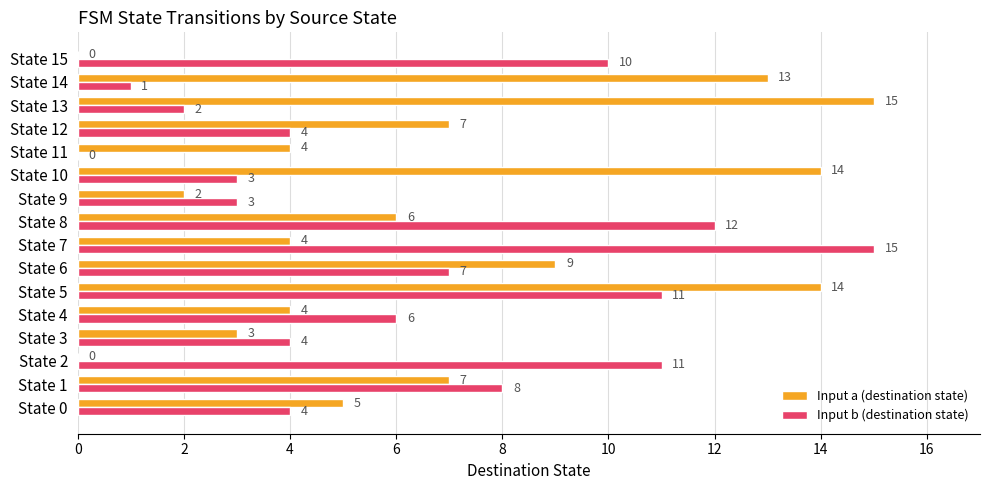

Is it true that Input a (destination state) equals 1 at State 7?

False